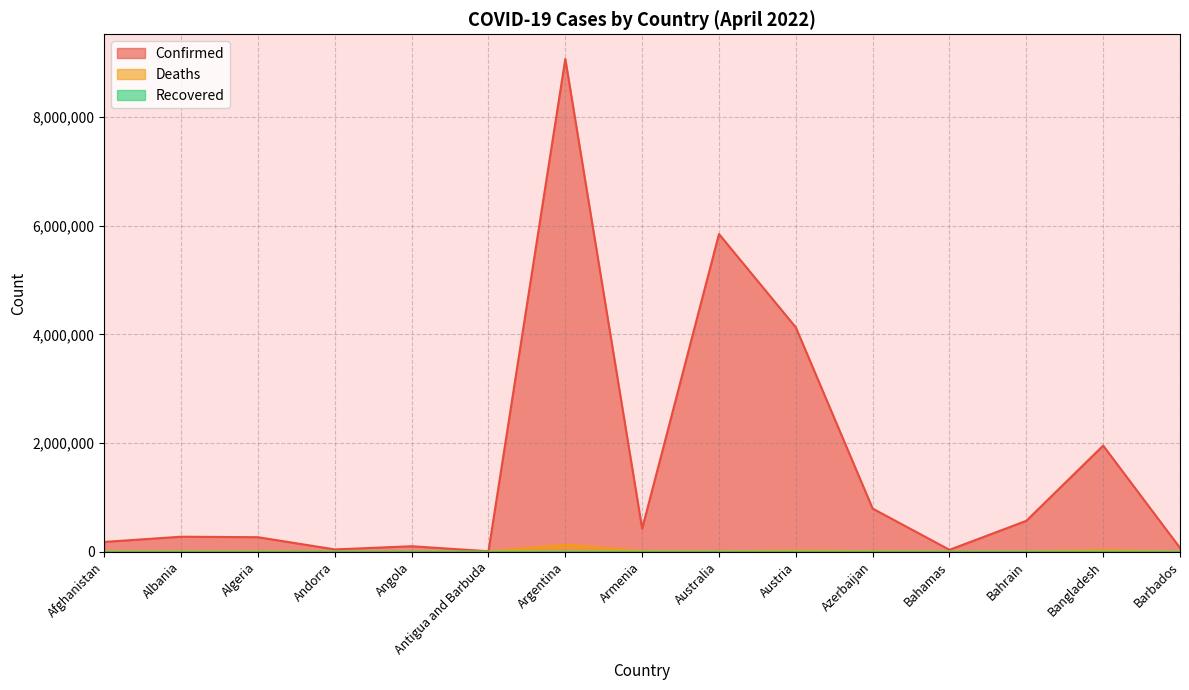

Reading left to right, what are all the values shown in this chart?

Confirmed: 178809	274929	265773	41013	99287	7571	9072230	422858	5847847	4129158	792521	33511	567614	1952625	68913
Deaths: 7683	3496	6875	153	1900	135	128542	8622	7165	18117	9707	789	1475	29127	390